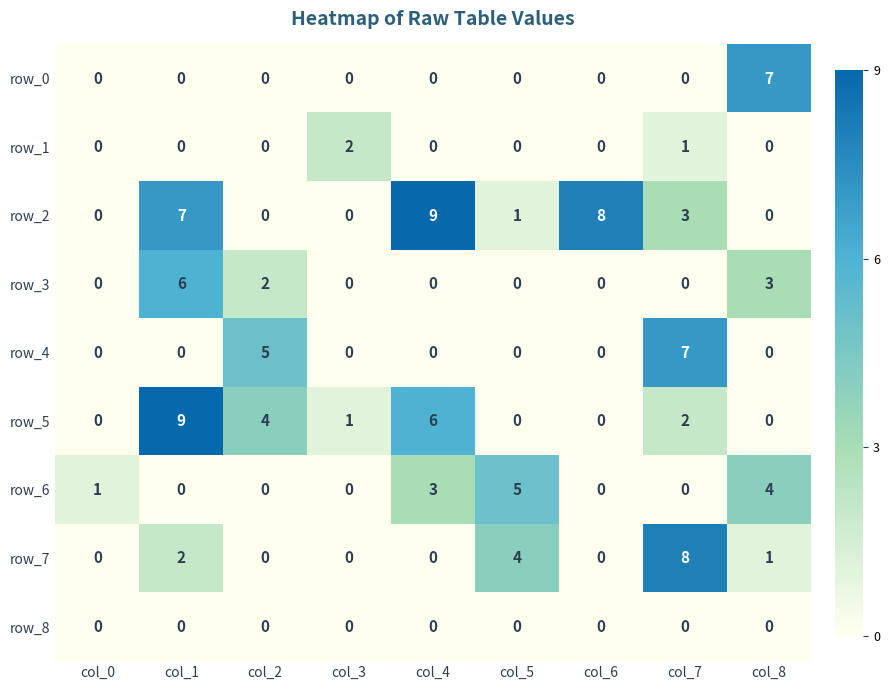

What is the maximum value for row_7?

8